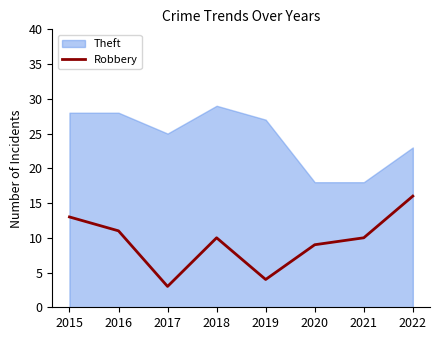

How many points are lower than both their immediate neighbors (excluding endpoints)?

2